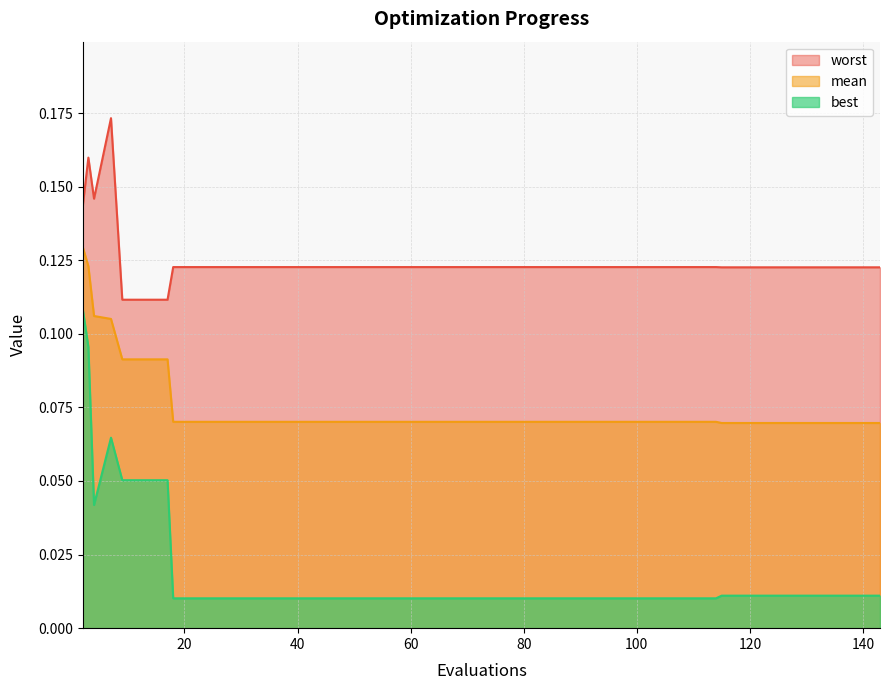

Which series has the largest range (max minus min)?

best